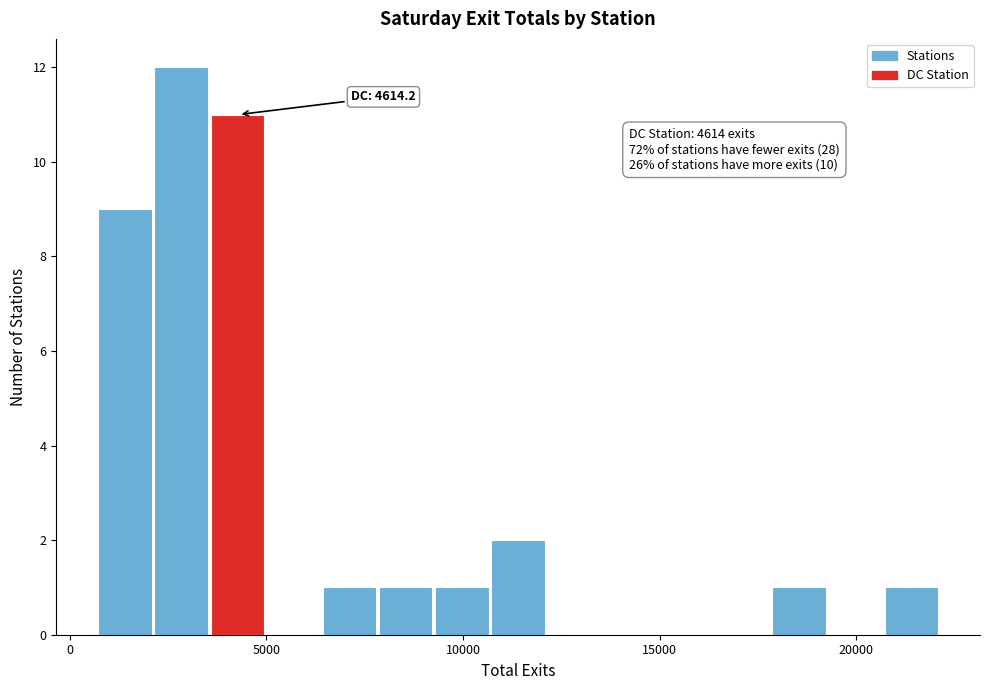

Around what value on the x-axis is the tallest bar? Give the approximate position of its centre, as read against the axis.

3000